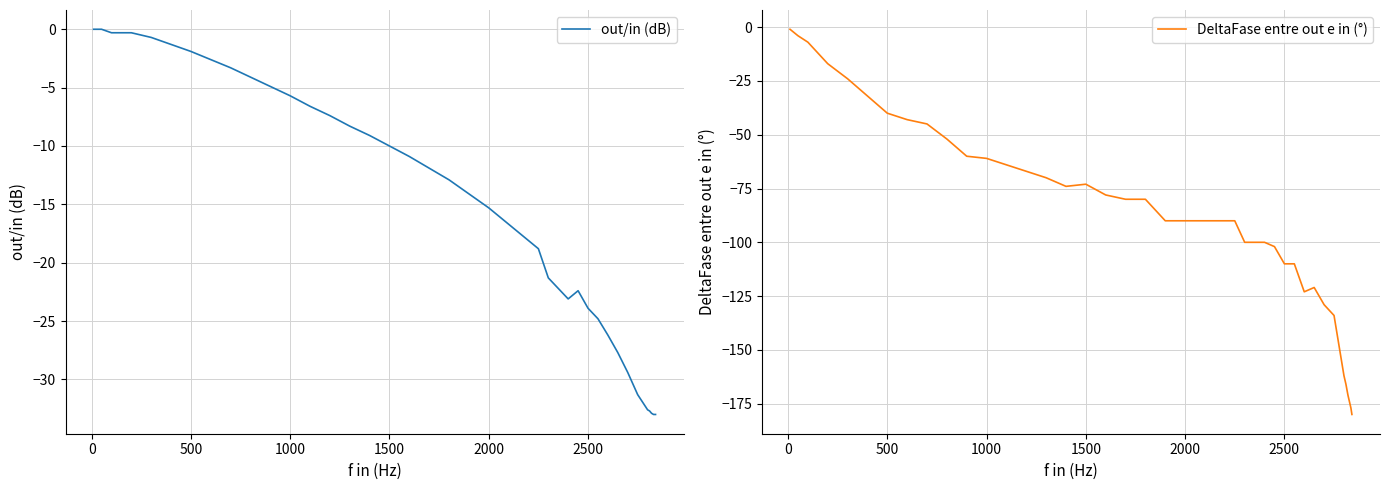

What is the lowest value of the out/in (dB) series?

-33.0